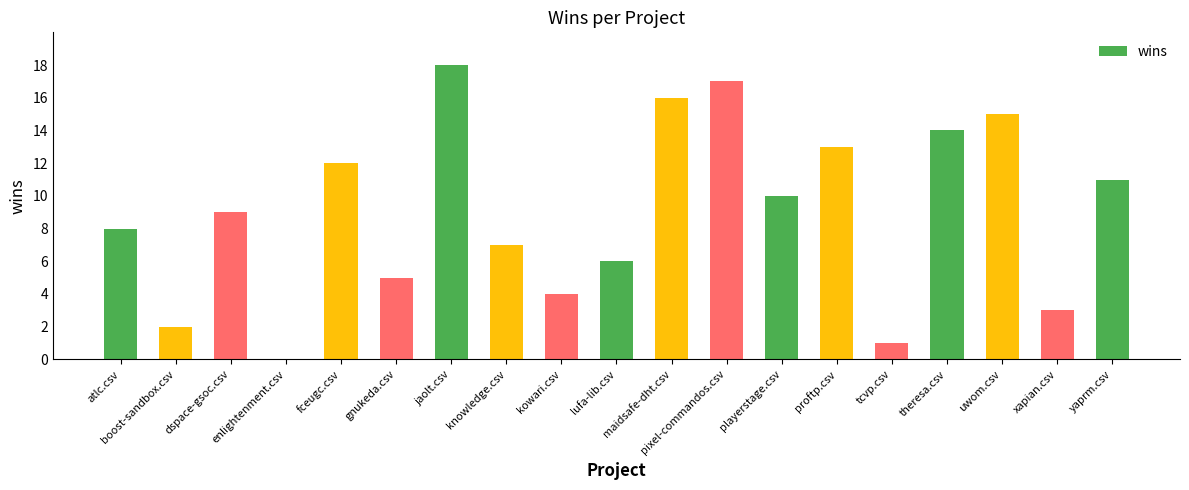

What is the maximum value shown in the chart?

18